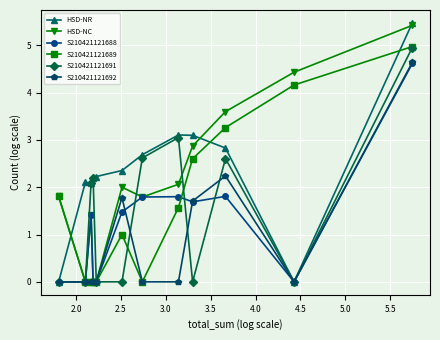

True or false: S210421121688 and HSD-NR intersect in this chart.

False